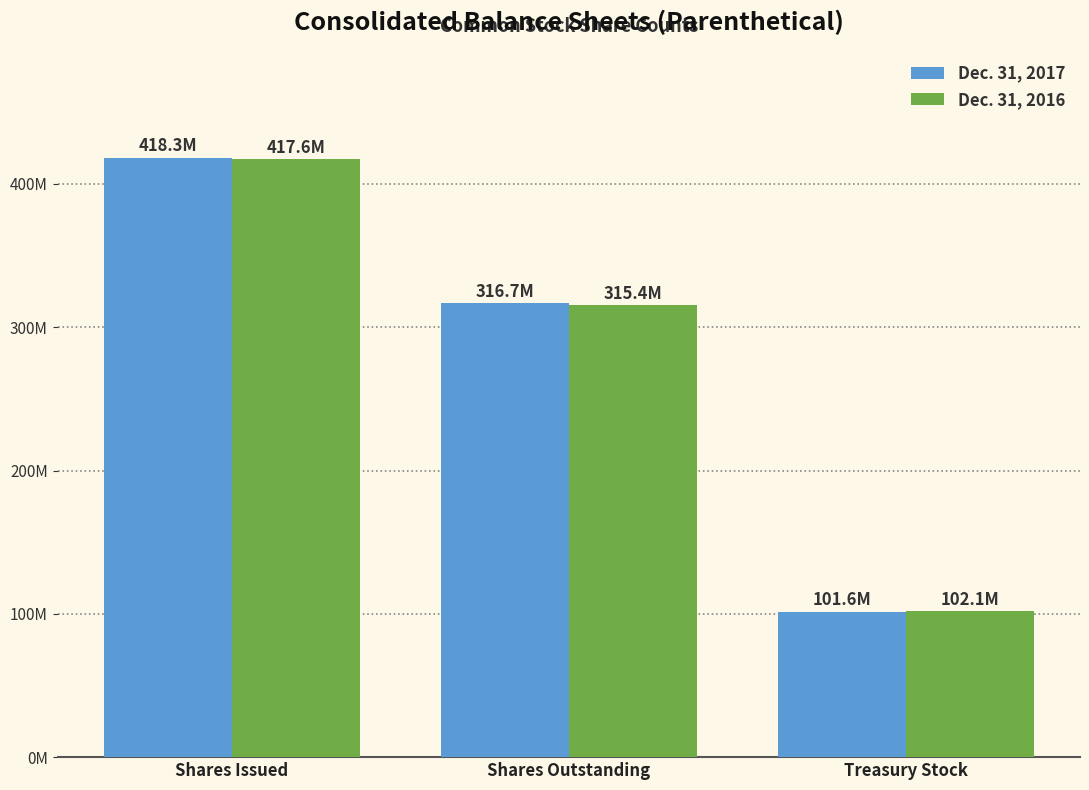

Which has a higher value, Shares Issued or Shares Outstanding?

Shares Issued